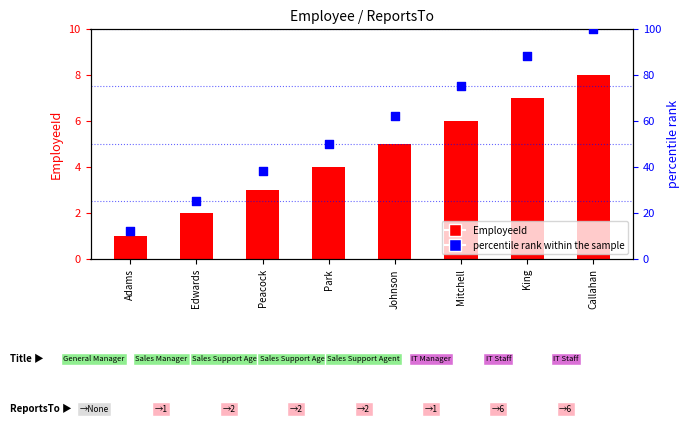

What is the total value across all series at Edwards?

27